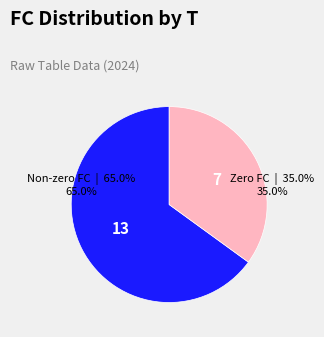

Is there a majority slice in this chart?

Yes